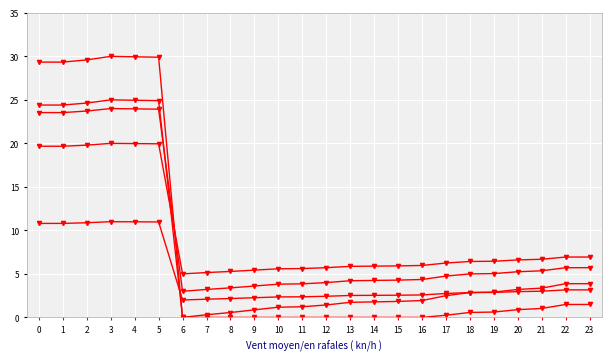

How many distinct data groups are displayed?

5